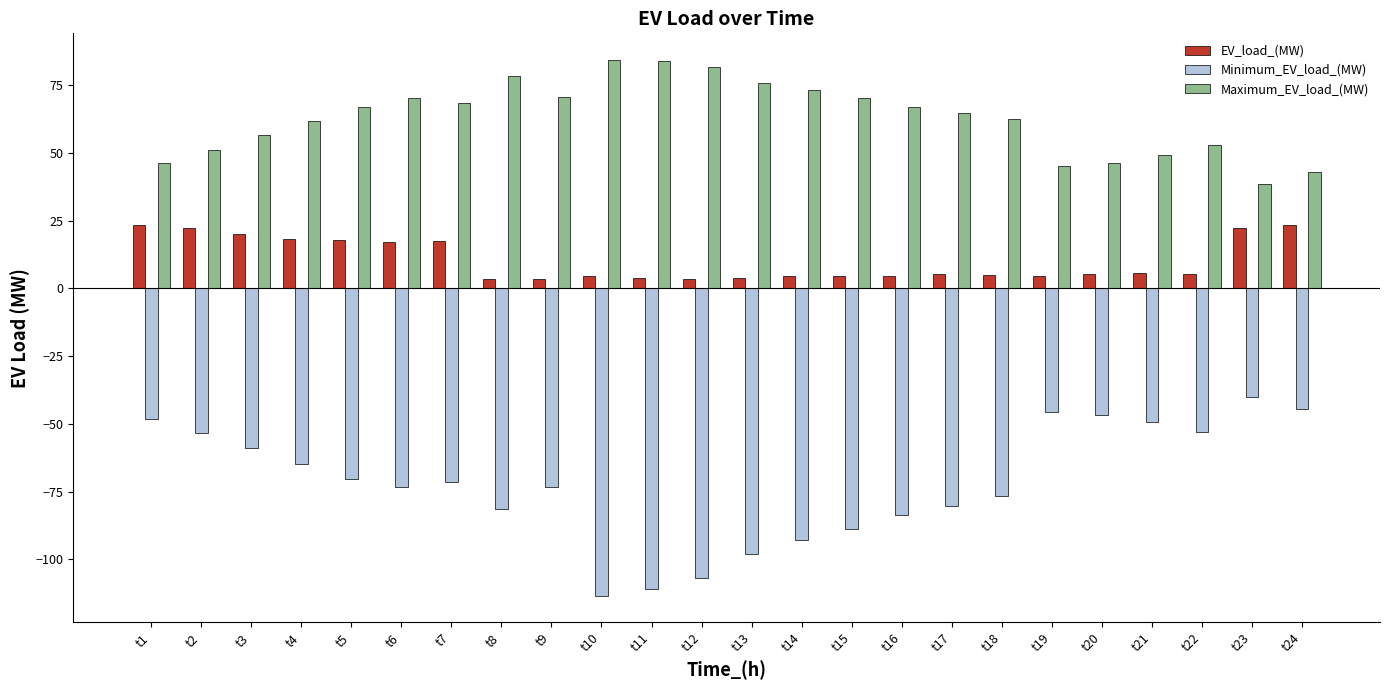

Which series has the widest spread of values?

Minimum_EV_load_(MW)